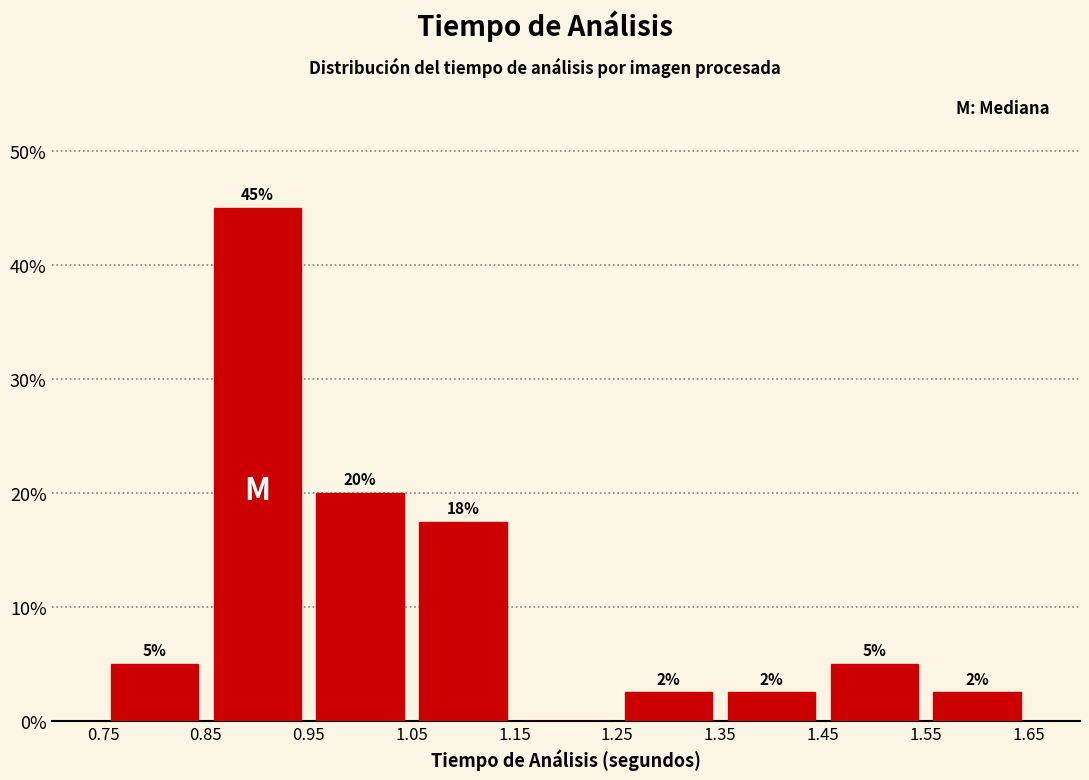

Which range on the x-axis has the tallest bar?

0.85 to 0.95